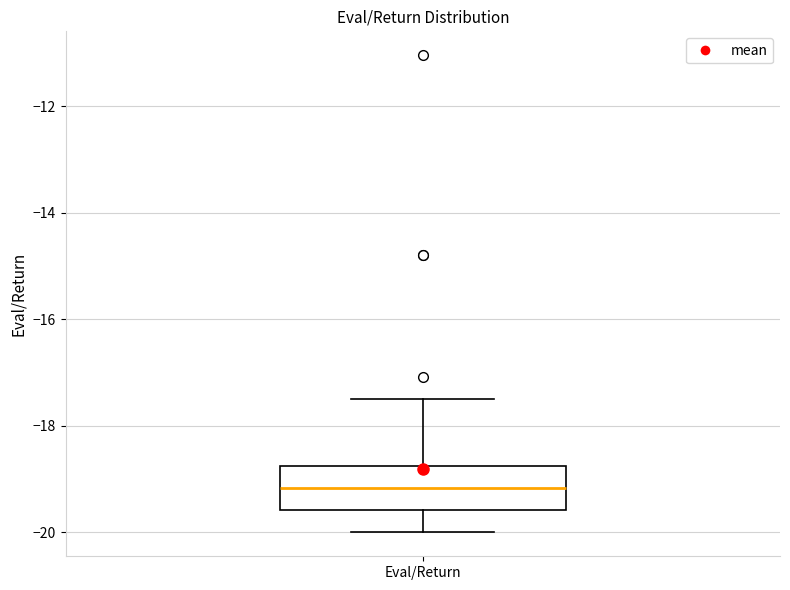

Transcribe this box plot: give where the median line is, the range the box spans, and where the two whiskers end, as read against the y-axis. The values are not printed on the chart, so give them approximately, as read against the axis.

median -19.2, box -19.6 to -18.8, whiskers -20.0 to -17.4